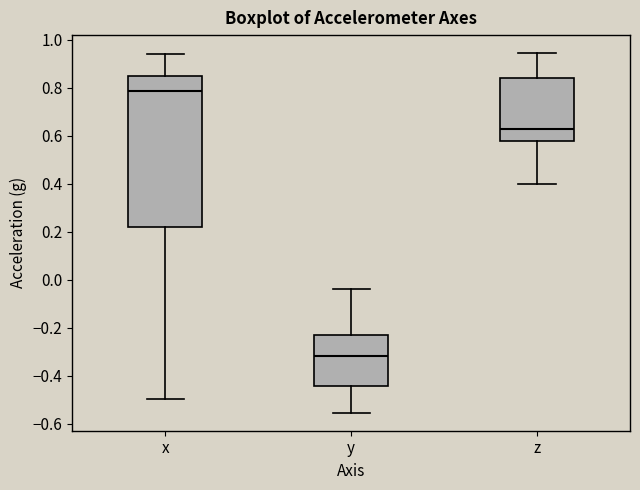

Where does the upper whisker of the box for x end on the y-axis? The values are not printed on the chart, so give them approximately, as read against the axis.

0.94